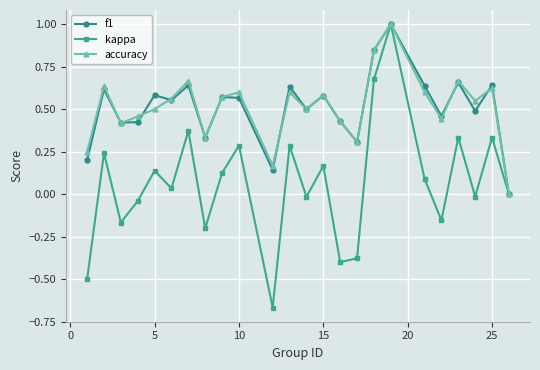

Which series has the widest spread of values?

kappa